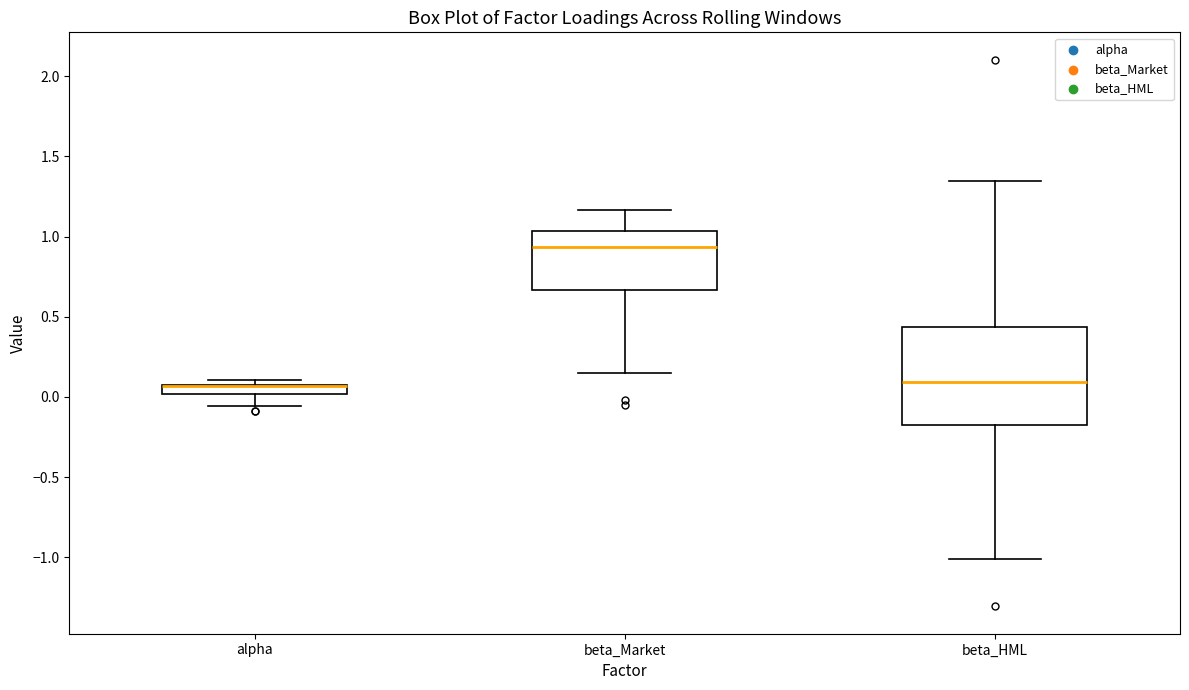

Where does the median line of the box for beta_HML sit on the y-axis? The values are not printed on the chart, so give them approximately, as read against the axis.

0.10